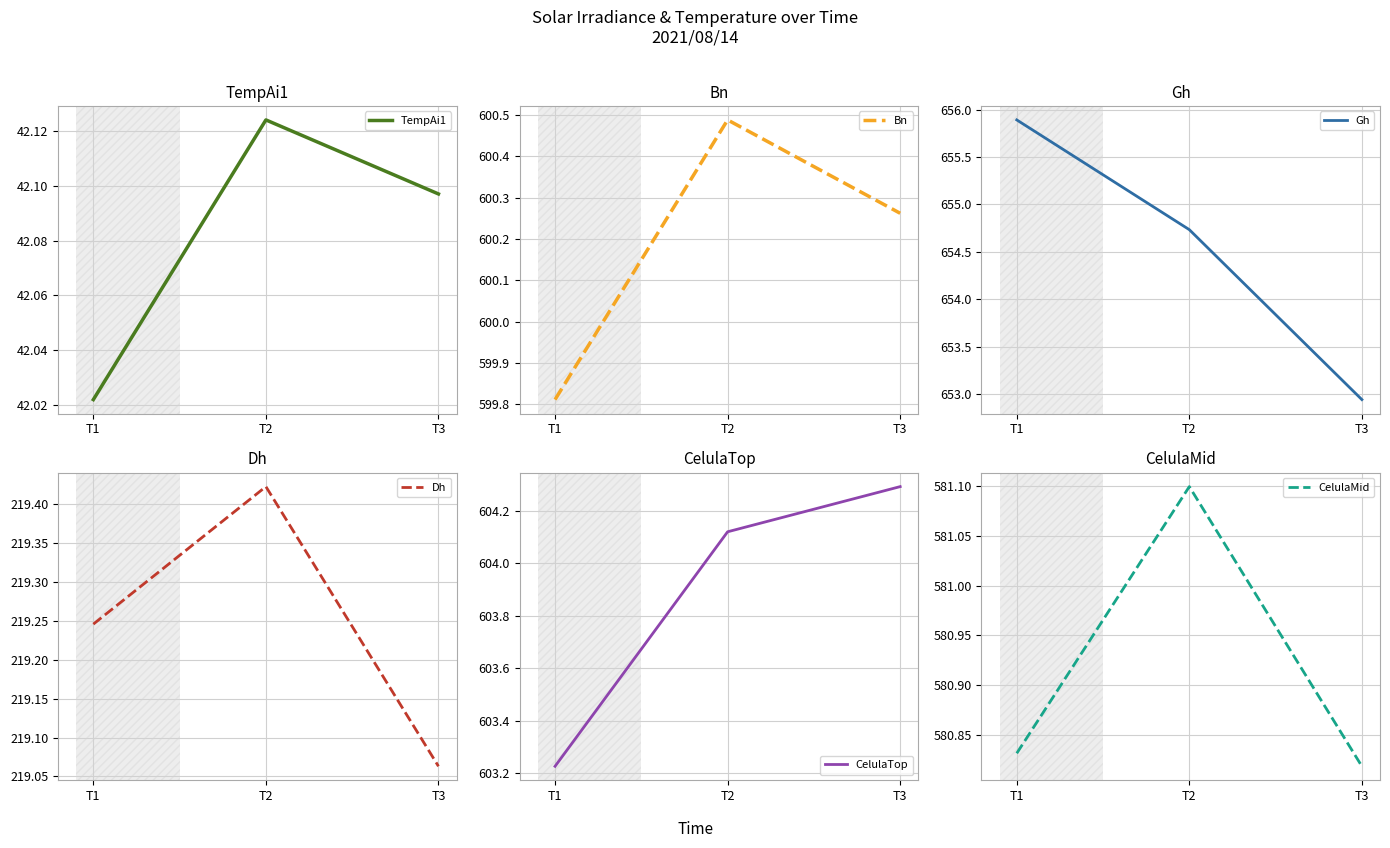

Is it true that CelulaTop equals 604.1 at T2?

True